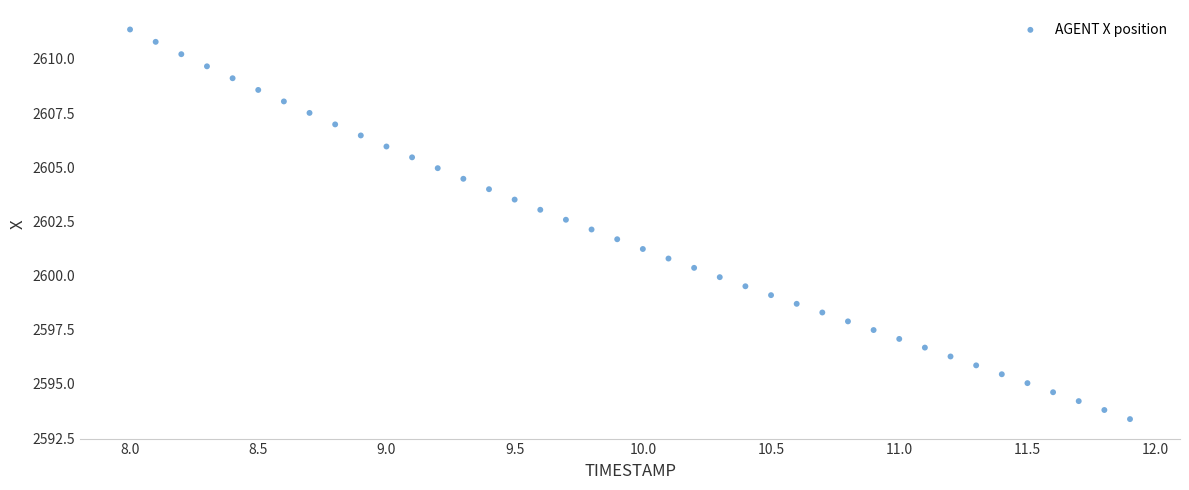

What is the range of X values (max minus min)?

3.9